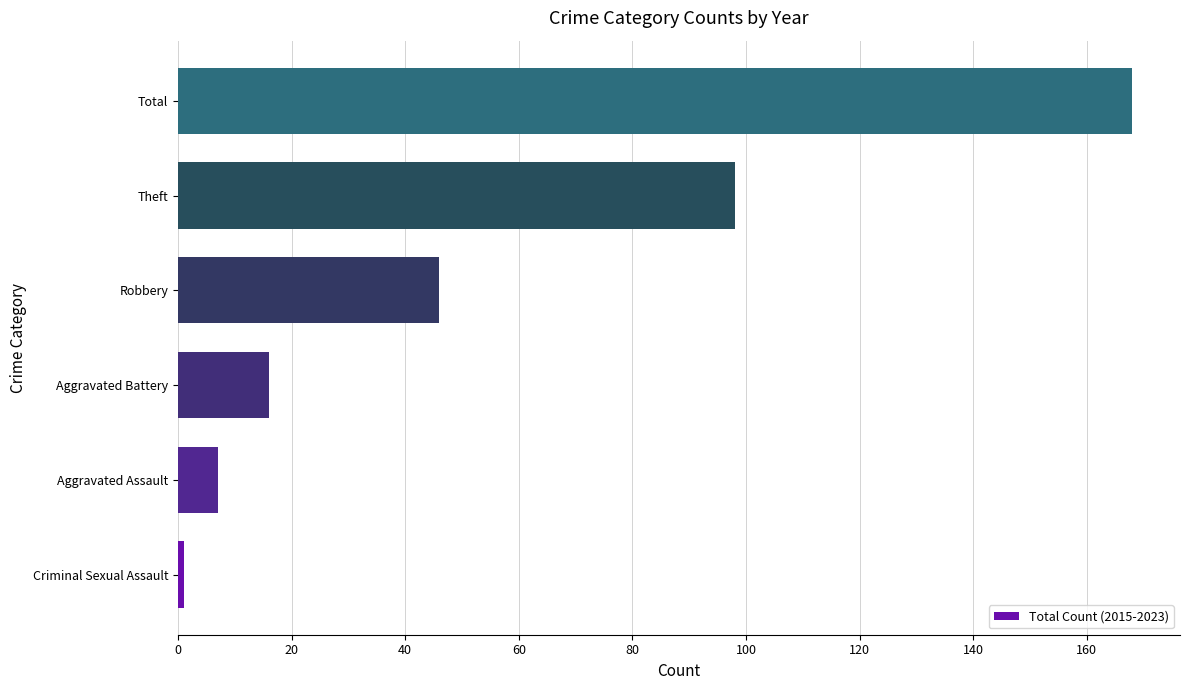

Between Total and Theft, which is larger?

Total